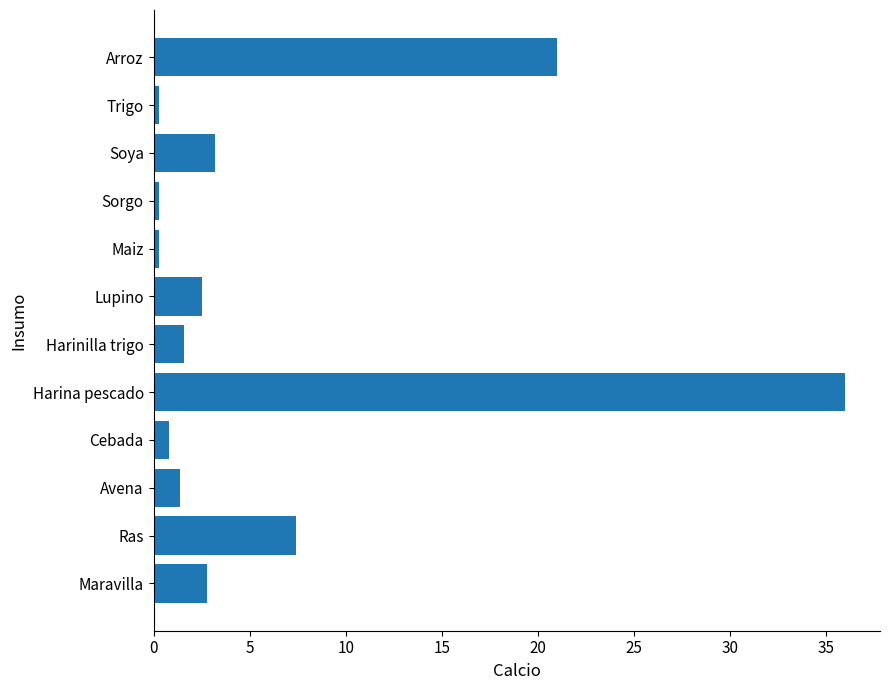

What is the change in value from Cebada to Arroz?

+20.2